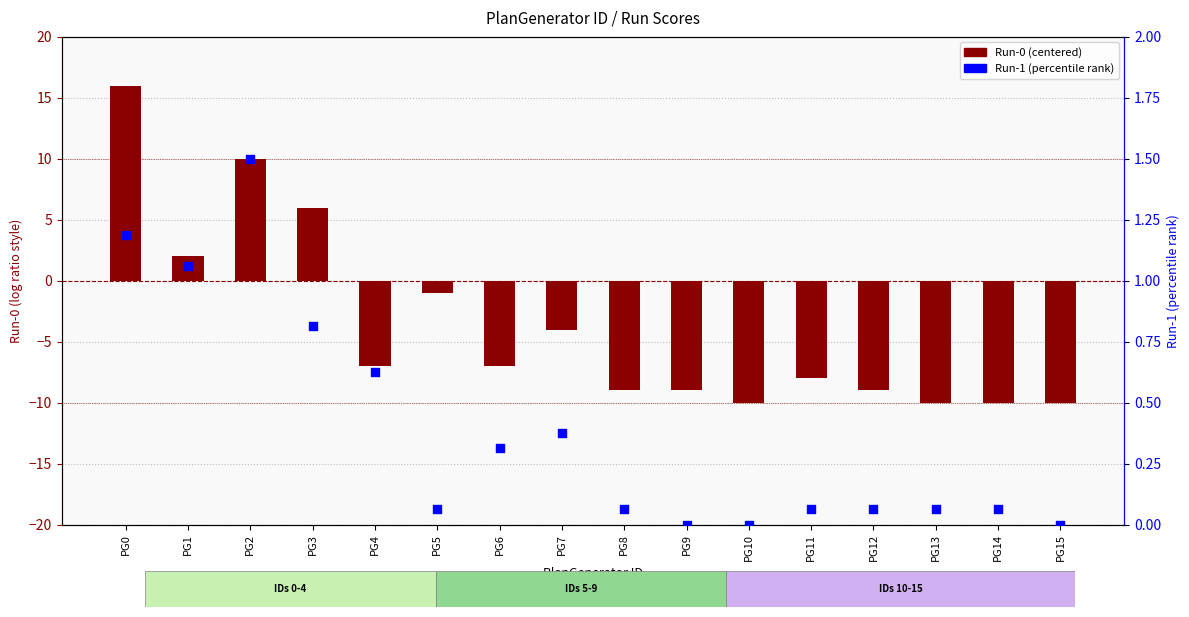

What are all the series names shown in the legend?

Run-0 (centered), Run-1 (percentile rank)